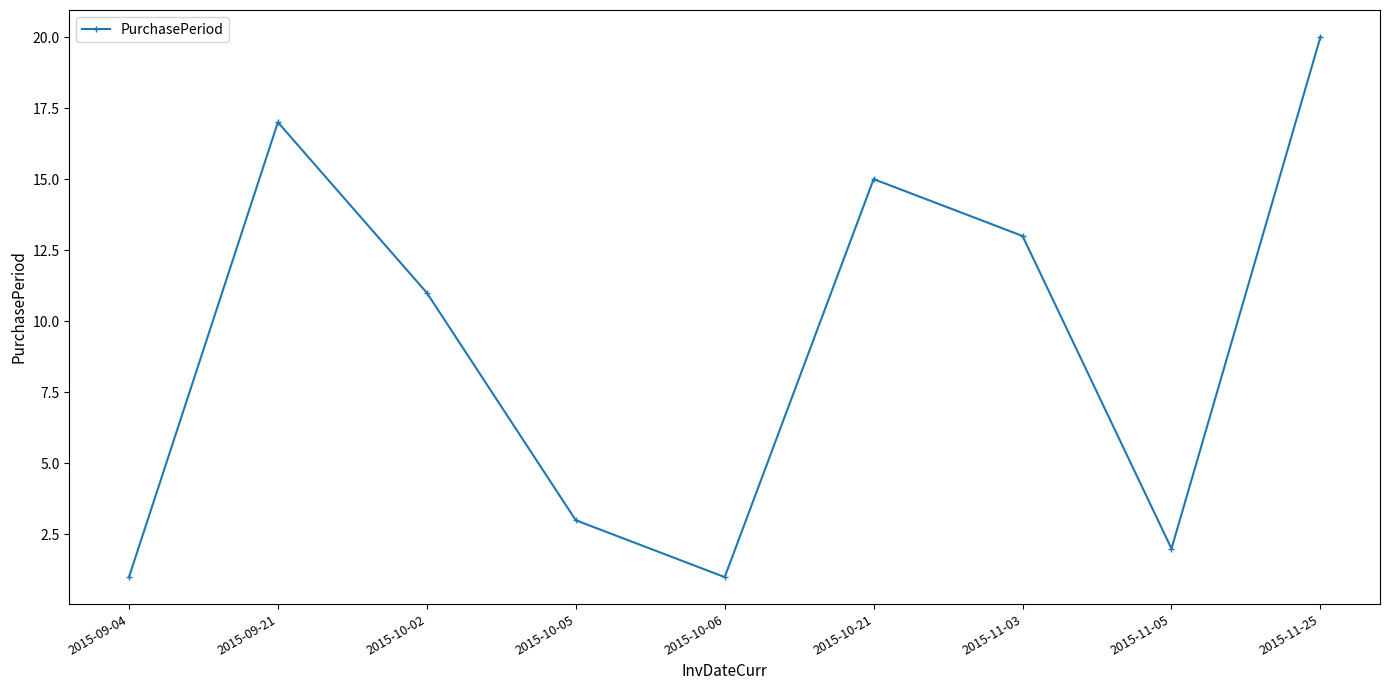

How many lines are shown in the chart?

1